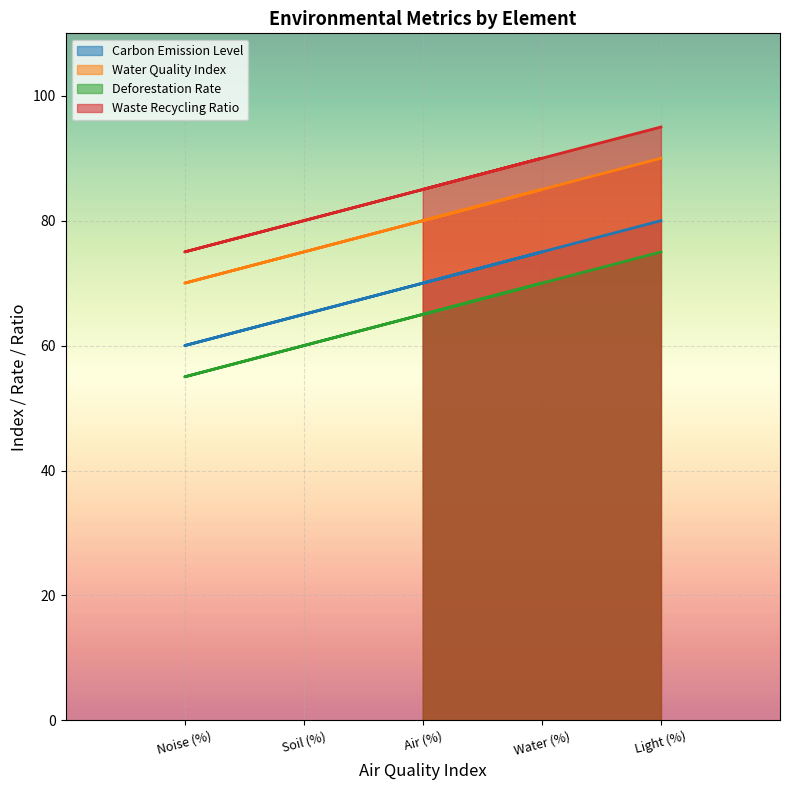

Is the value of Deforestation Rate at Soil (%) greater than the value of Carbon Emission Level at Light (%)?

No